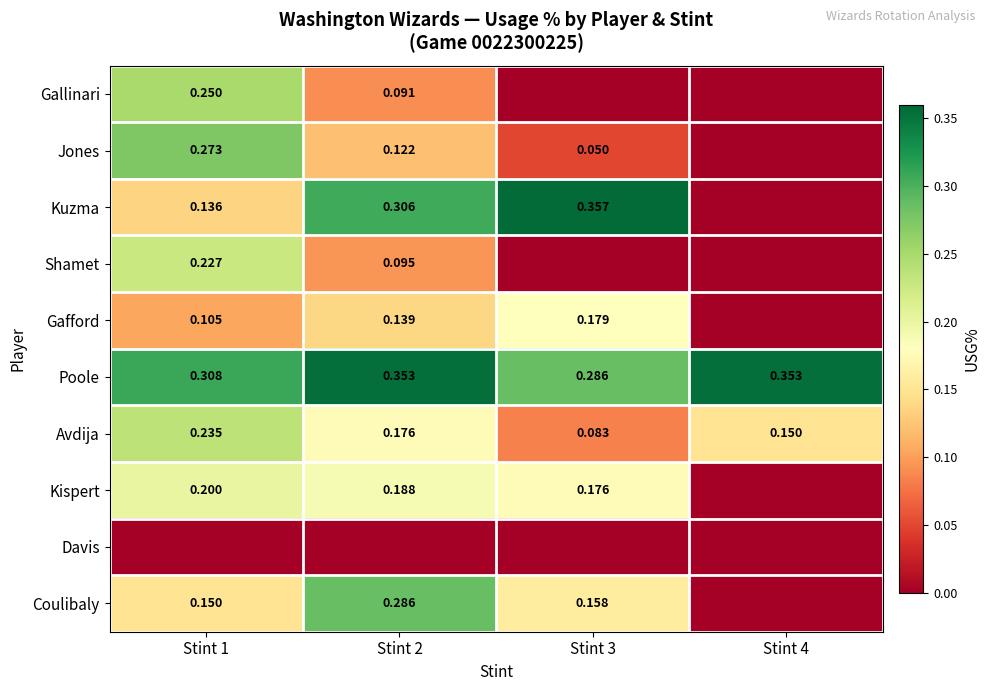

At which category does the chart reach its minimum across all series?

Stint 3